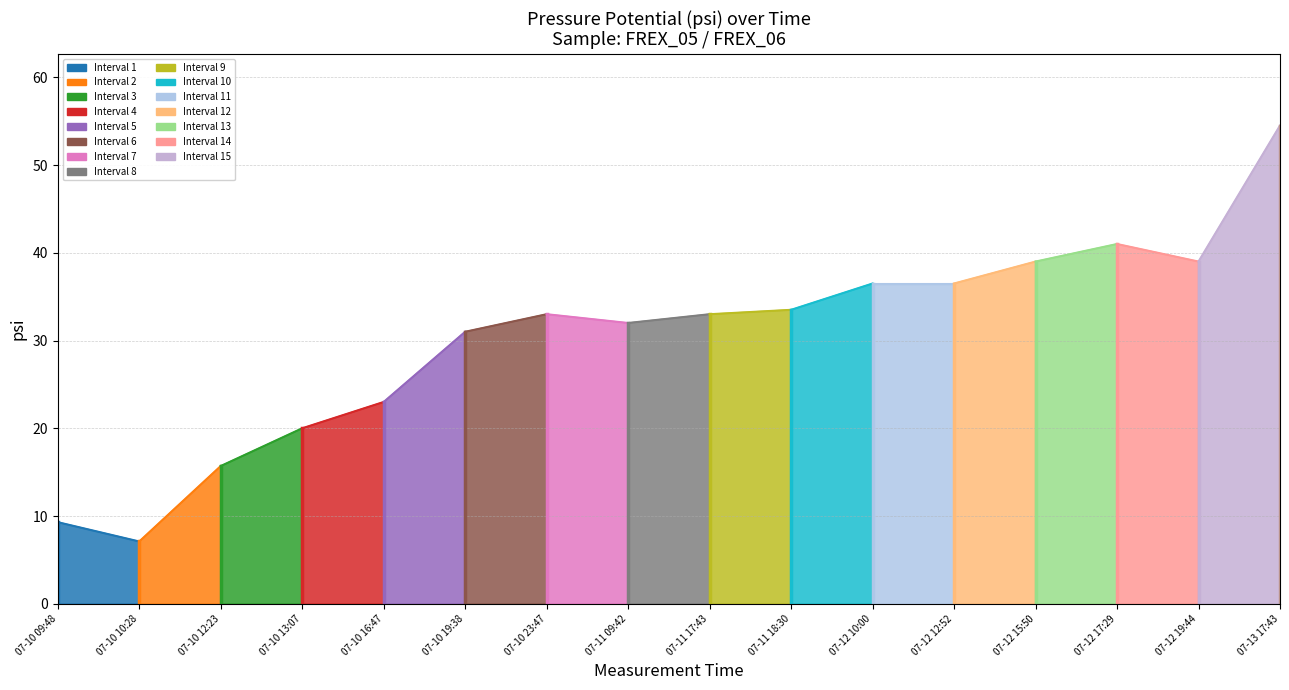

How many points are higher than both their immediate neighbors (excluding endpoints)?

2